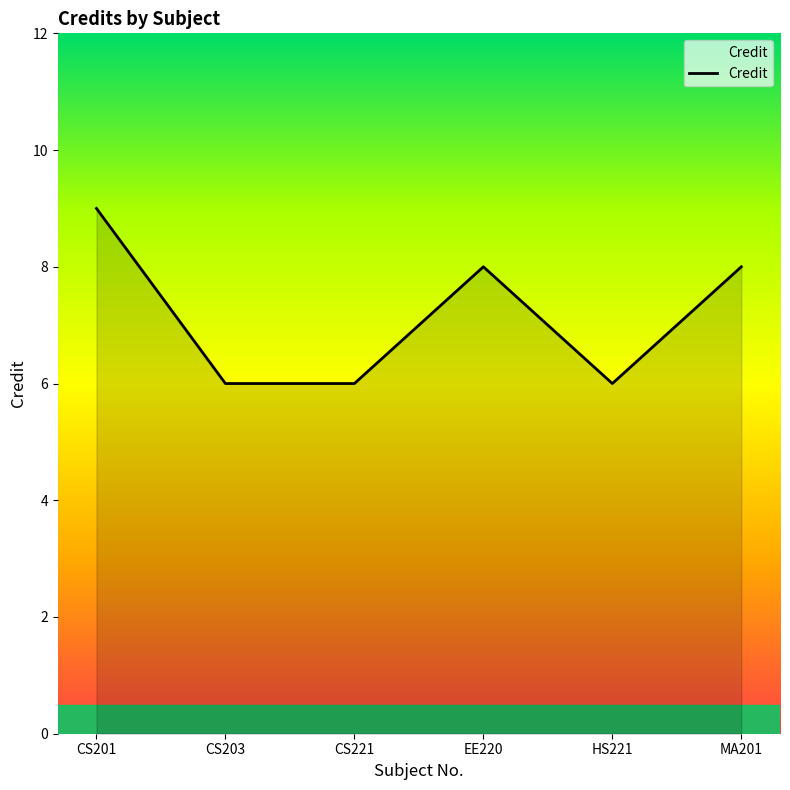

What value does the data have at HS221?

6